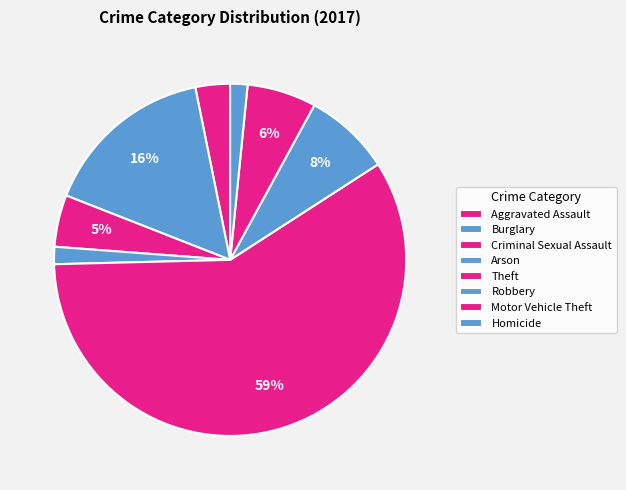

How many slices are in this pie chart?

8